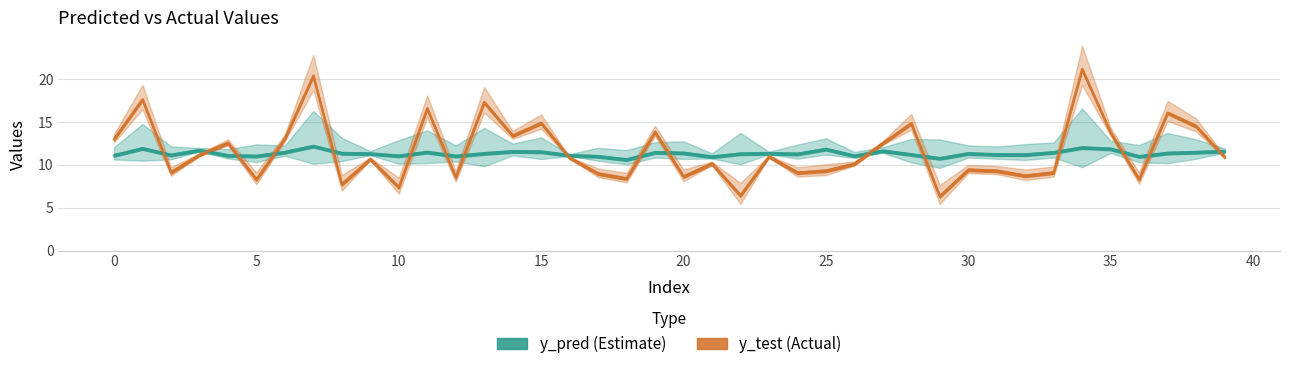

Rank the categories by y_pred value from highest to lowest.

7, 34, 1, 35, 25, 3, 27, 39, 14, 15, 11, 6, 38, 19, 33, 20, 37, 8, 23, 13, 30, 9, 22, 24, 28, 31, 32, 2, 16, 0, 4, 10, 26, 12, 5, 17, 36, 21, 29, 18